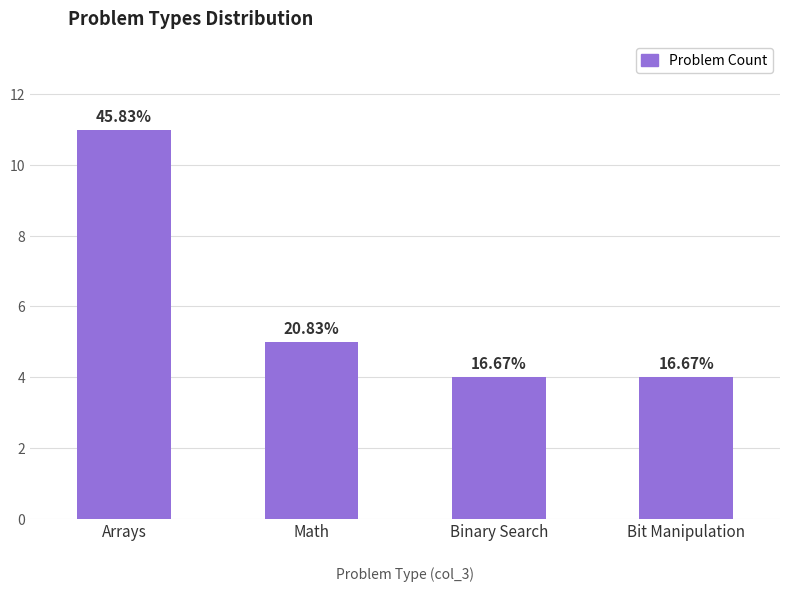

How many bars are there in total?

4